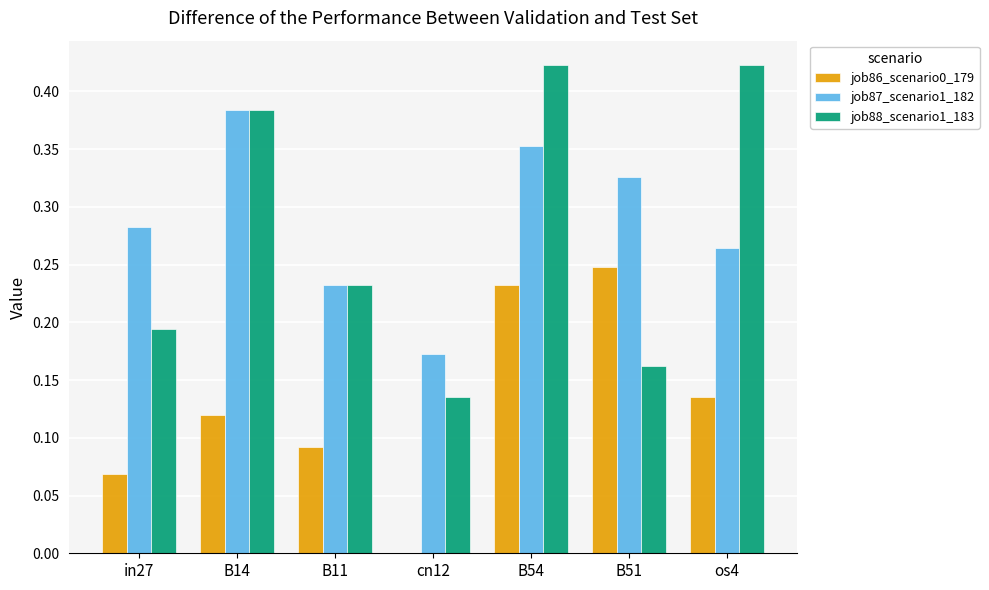

Is the value of job88_scenario1_183 at B54 greater than the value of job87_scenario1_182 at os4?

Yes